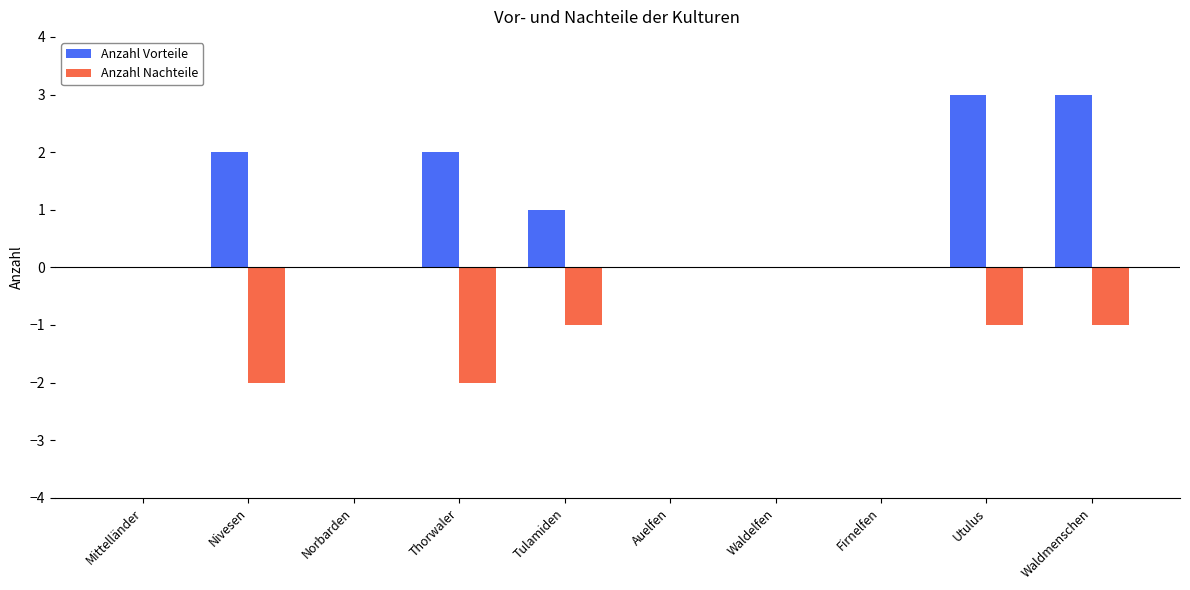

Is it true that Anzahl Nachteile equals 0 at Waldelfen?

True